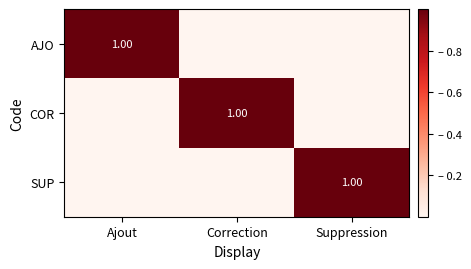

Which has a higher value, Suppression or Ajout?

Ajout